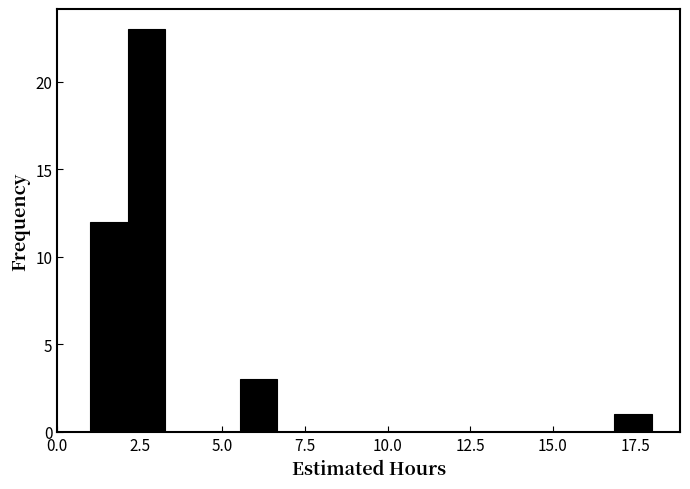

Read against the x-axis, roughly where is the centre of the tallest bar?

2.5